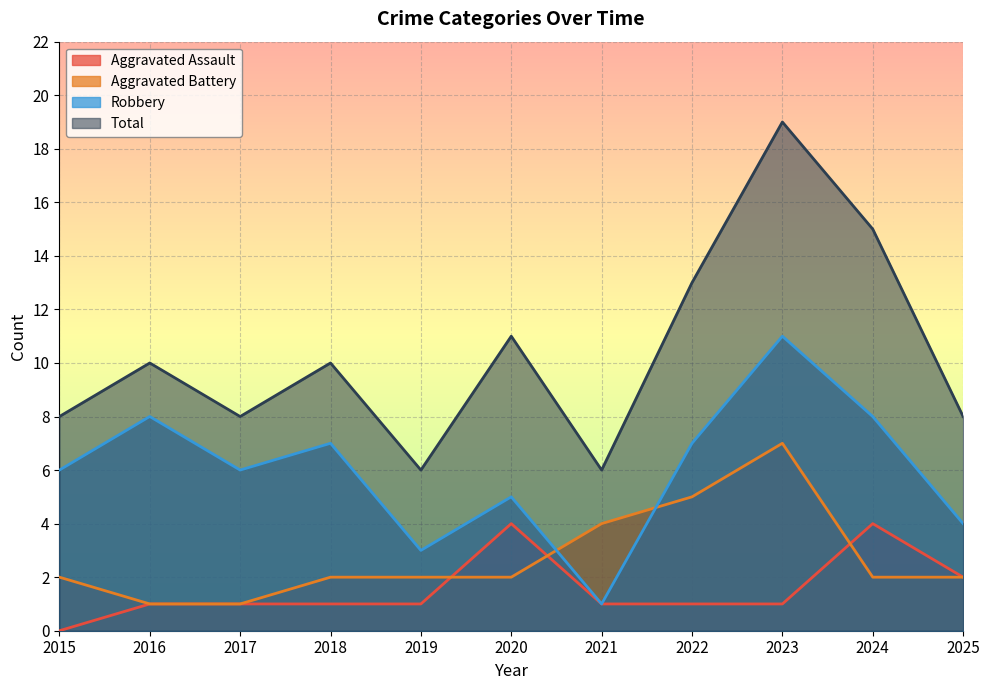

Reading left to right, transcribe all the data shown in this chart.

Aggravated Assault: 0	1	1	1	1	4	1	1	1	4	2
Aggravated Battery: 2	1	1	2	2	2	4	5	7	2	2
Robbery: 6	8	6	7	3	5	1	7	11	8	4
Total: 8	10	8	10	6	11	6	13	19	15	8